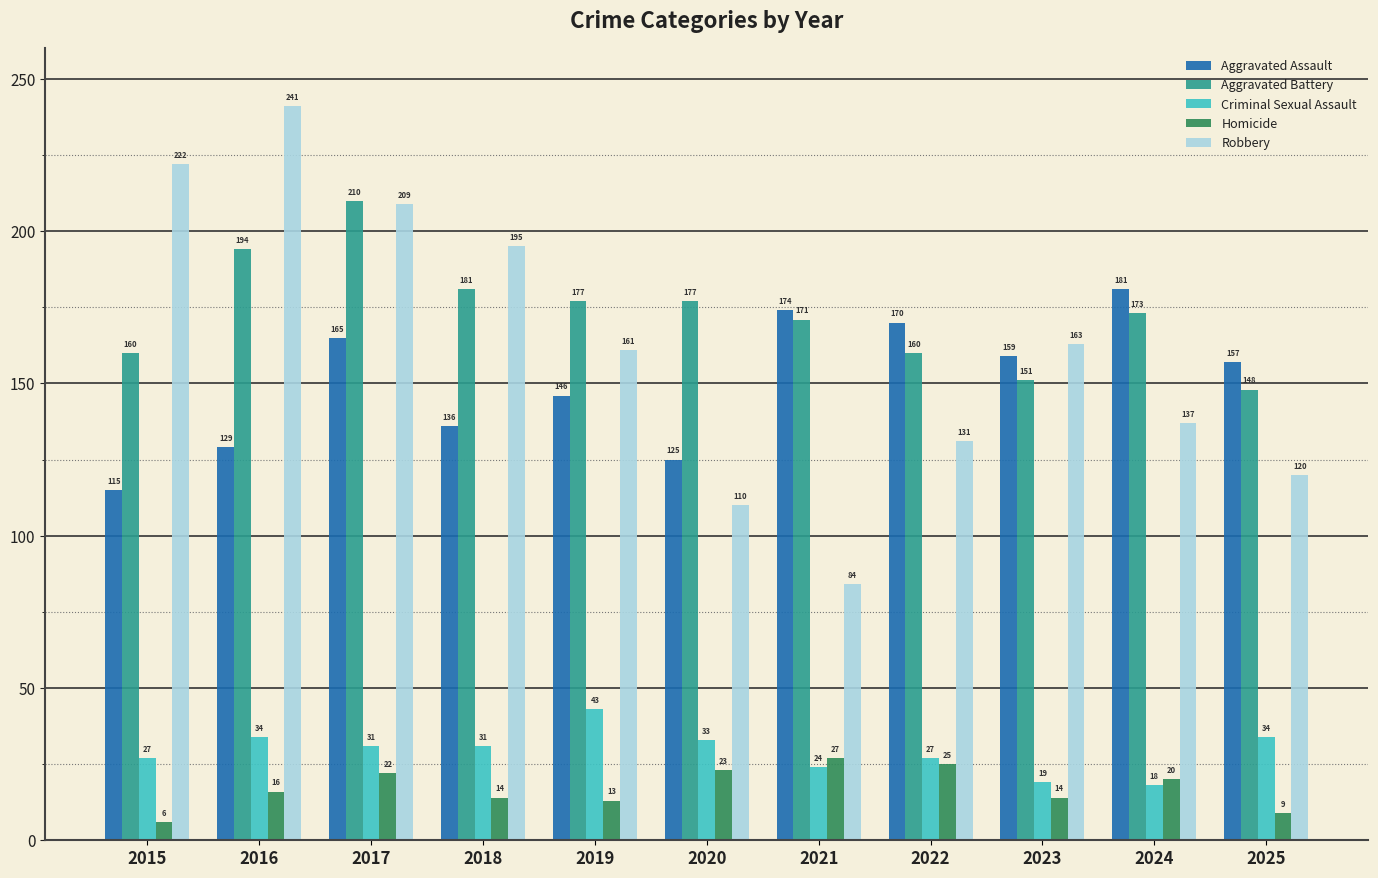

At 2017, list the series in order from smallest to largest.

Homicide, Criminal Sexual Assault, Aggravated Assault, Robbery, Aggravated Battery